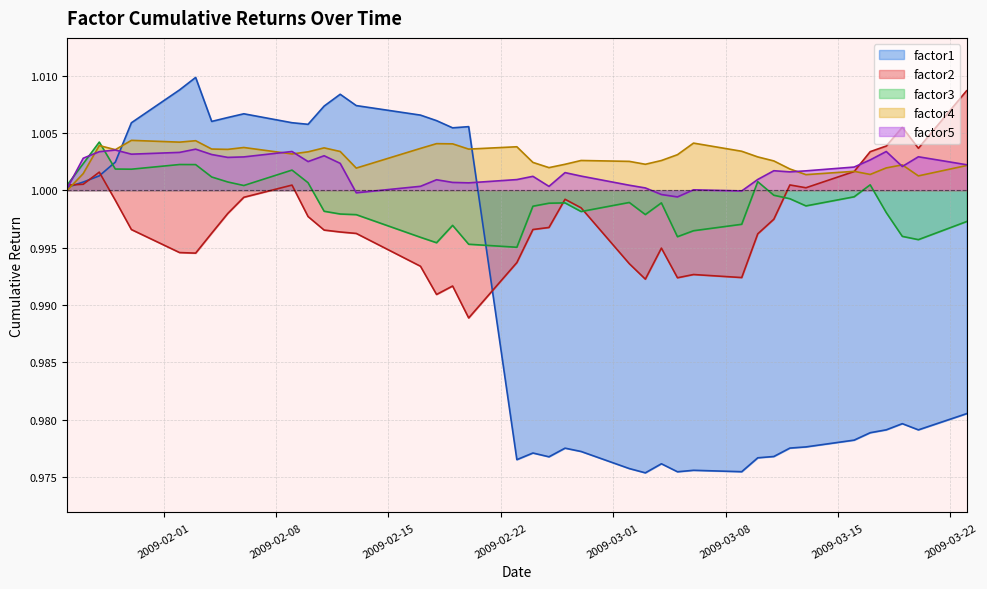

True or false: factor5 has more than 2 points higher than both neighbors.

True